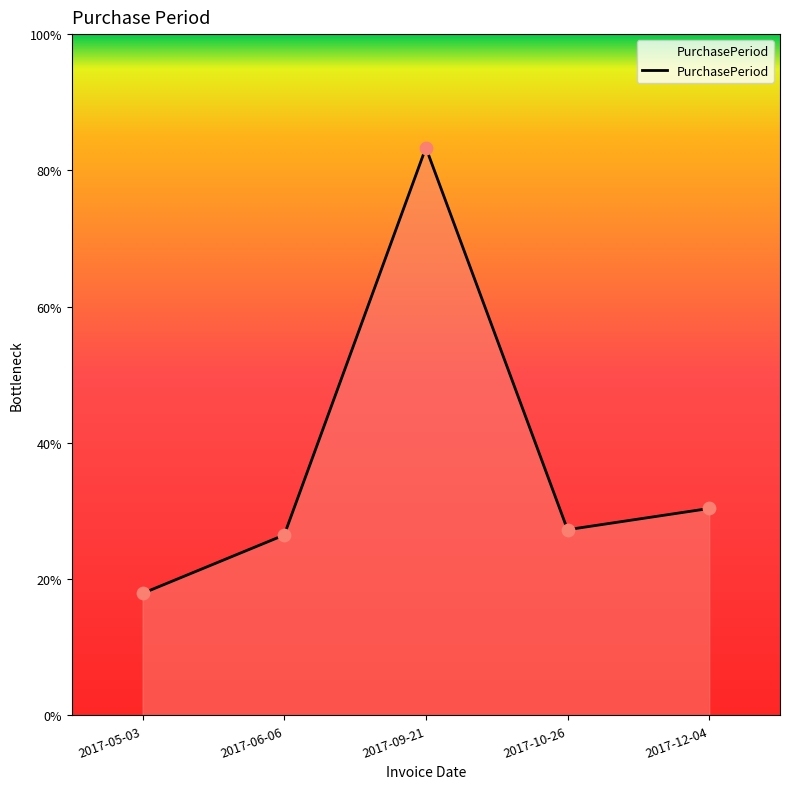

What is the ratio of the value at 2017-12-04 to the value at 2017-05-03?

1.7